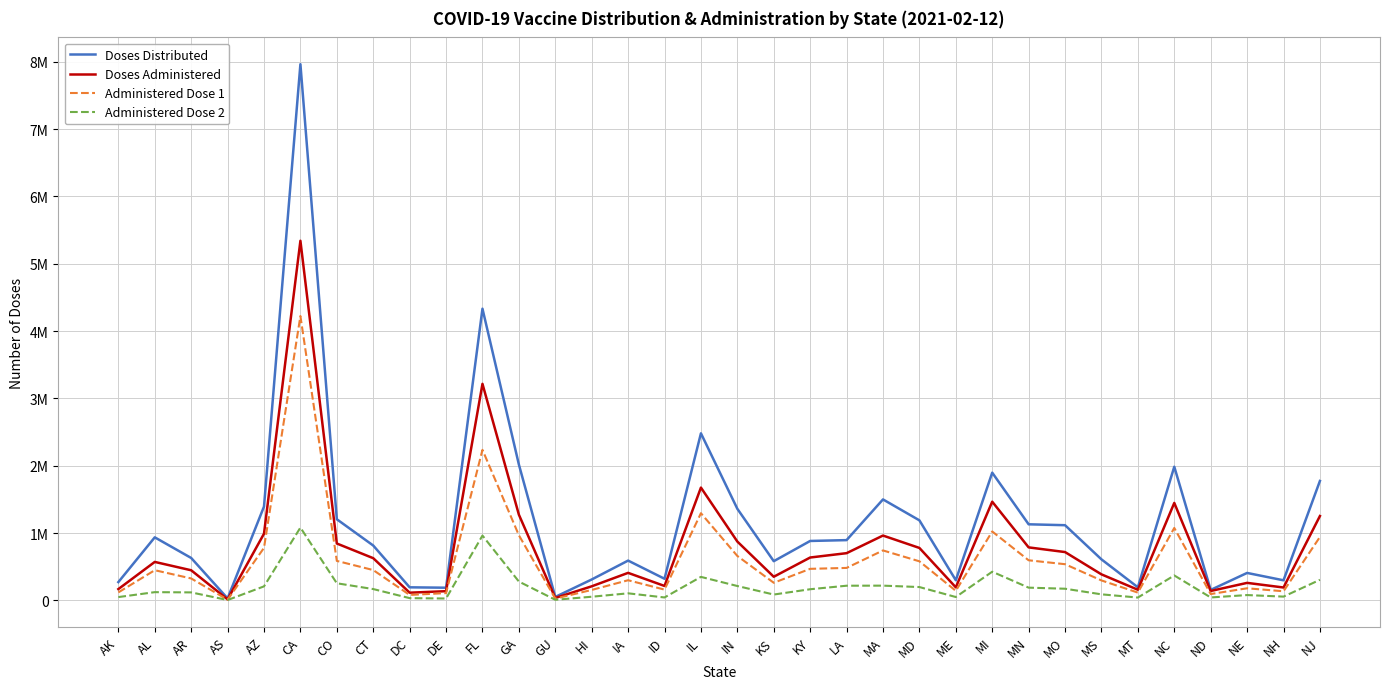

Reading right to left, extract all data points from this chart.

Doses Distributed: NJ=1773525	NH=298175	NE=407500	ND=155375	NC=1985050	MT=194325	MS=609025	MO=1116475	MN=1129850	MI=1896800	ME=299375	MD=1188700	MA=1499450	LA=894850	KY=882400	KS=581975	IN=1360125	IL=2481075	ID=320800	IA=590900	HI=310200	GU=51300	GA=2017525	FL=4332100	DE=188075	DC=193800	CT=814525	CO=1204800	CA=7963575	AZ=1393475	AS=29450	AR=629900	AL=936200	AK=271350
Doses Administered: NJ=1252742	NH=191114	NE=259906	ND=139392	NC=1447413	MT=157695	MS=386333	MO=717483	MN=787006	MI=1465627	ME=193246	MD=778790	MA=962711	LA=701110	KY=636518	KS=350741	IN=873568	IL=1674988	ID=214063	IA=408578	HI=208807	GU=35917	GA=1273015	FL=3216044	DE=136591	DC=114110	CT=626678	CO=844620	CA=5341104	AZ=990296	AS=15032	AR=447146	AL=571115	AK=167436
Administered Dose 1: NJ=941794	NH=135257	NE=179502	ND=94160	NC=1075646	MT=115415	MS=296066	MO=537256	MN=595334	MI=1023114	ME=141778	MD=580112	MA=741746	LA=482025	KY=468357	KS=261332	IN=659495	IL=1294565	ID=159796	IA=299032	HI=154828	GU=26699	GA=967179	FL=2235645	DE=108096	DC=80772	CT=450204	CO=586187	CA=4222810	AZ=780057	AS=10057	AR=325562	AL=448071	AK=118189
Administered Dose 2: NJ=305518	NH=55696	NE=78835	ND=43276	NC=370032	MT=41895	MS=89697	MO=172953	MN=188872	MI=425663	ME=49721	MD=197848	MA=218795	LA=217681	KY=165324	KS=86597	IN=213259	IL=348826	ID=43231	IA=104622	HI=53976	GU=8955	GA=279546	FL=962465	DE=27742	DC=33167	CT=167894	CO=254037	CA=1081040	AZ=207912	AS=4968	AR=118465	AL=122019	AK=48969